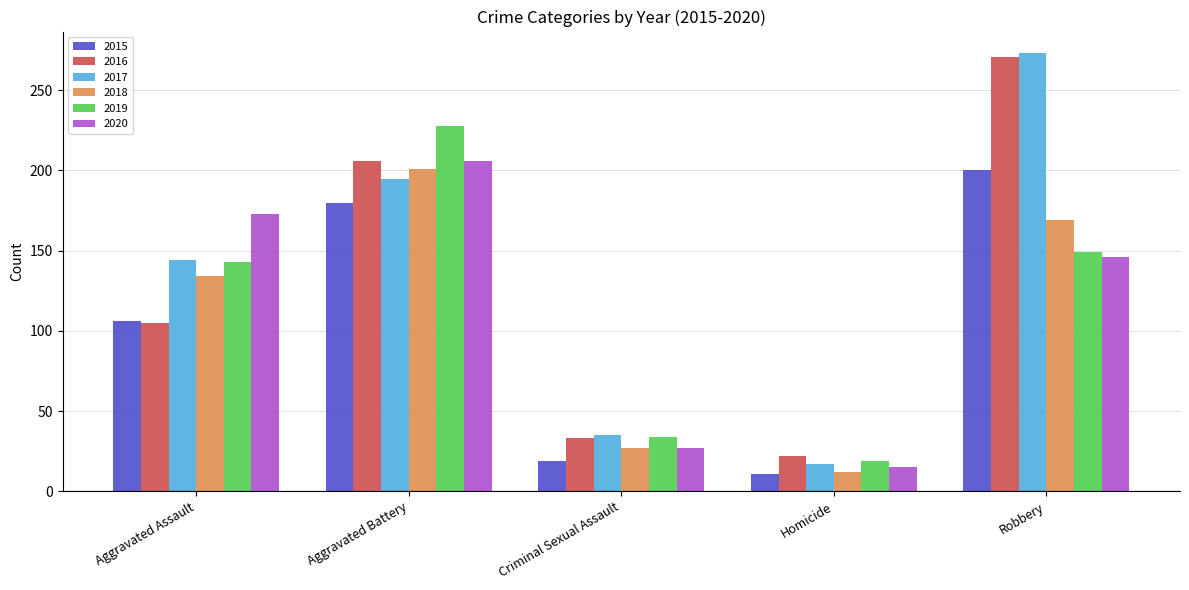

Which series has the widest spread of values?

2017